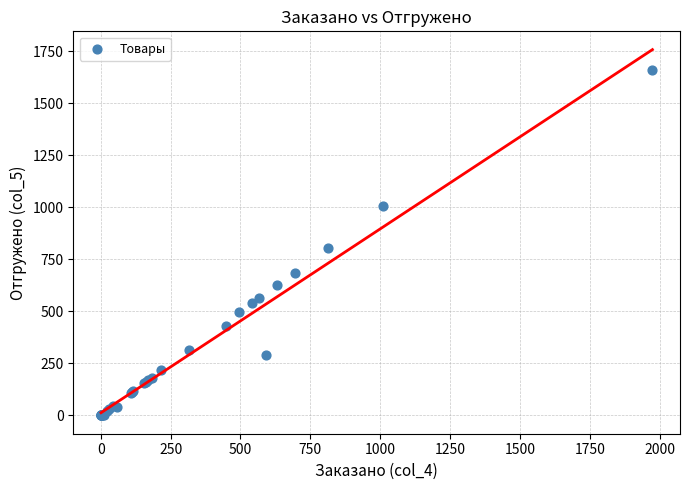

What Y value in the scatter plot is closest to 828?

803.0